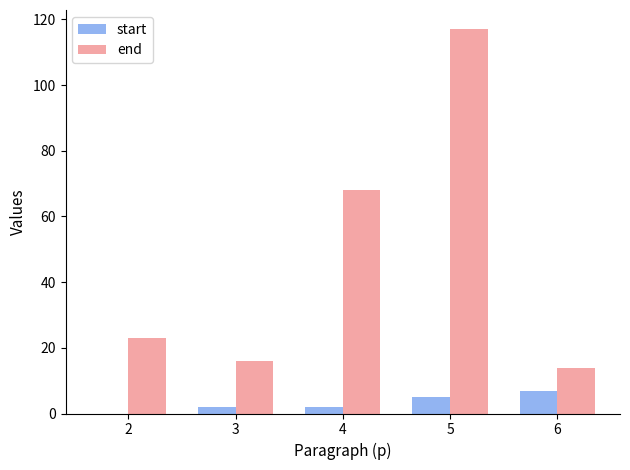

Which series has the largest total across all categories?

end